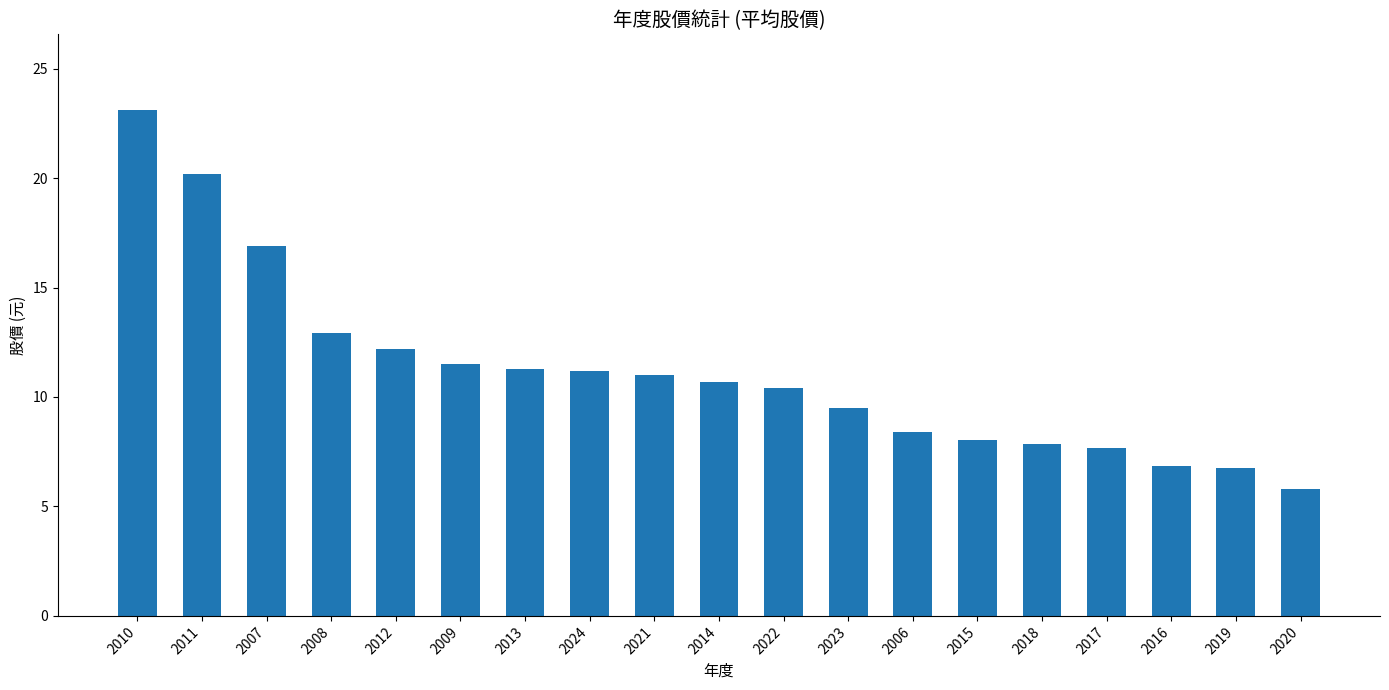

True or false: the data shows 6.8 at 2016.

True